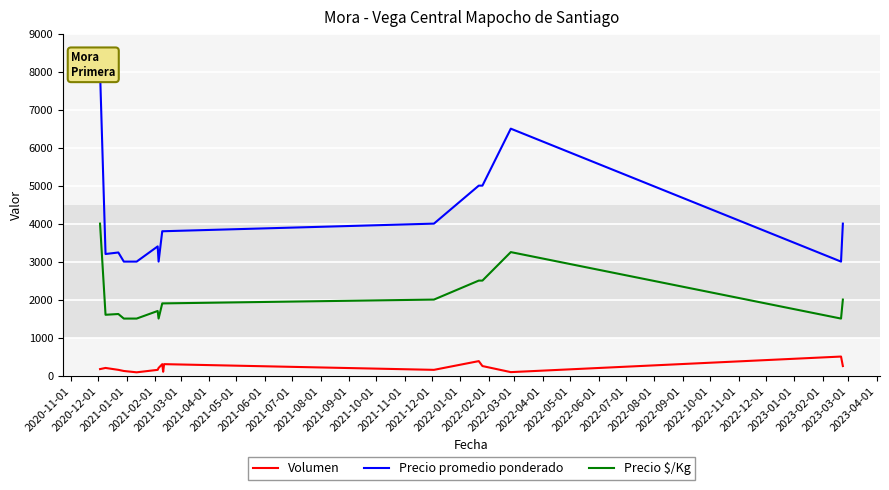

True or false: Volumen and Precio $/Kg cross at least once.

False